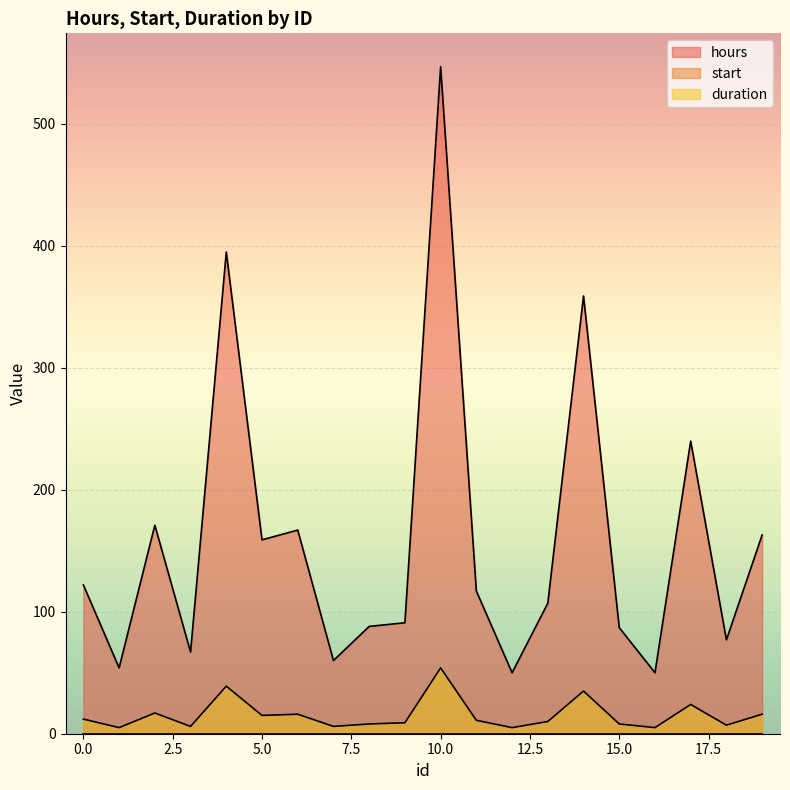

What is the value of the duration point at the 12th from the left?

11